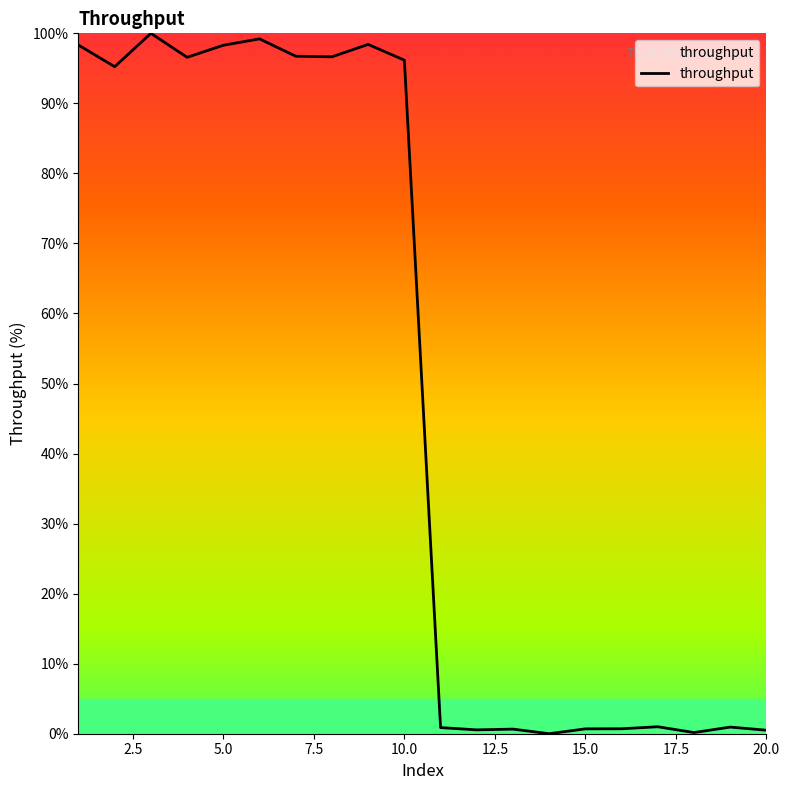

What is the maximum value shown in the chart?

100.0